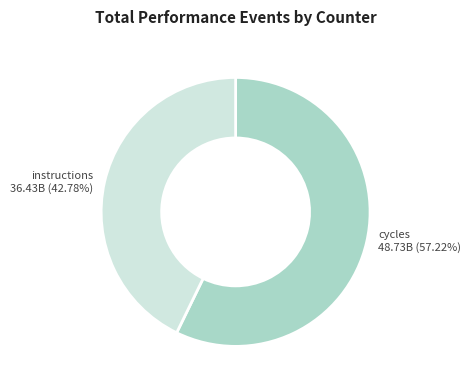

Does any single category account for the majority?

Yes